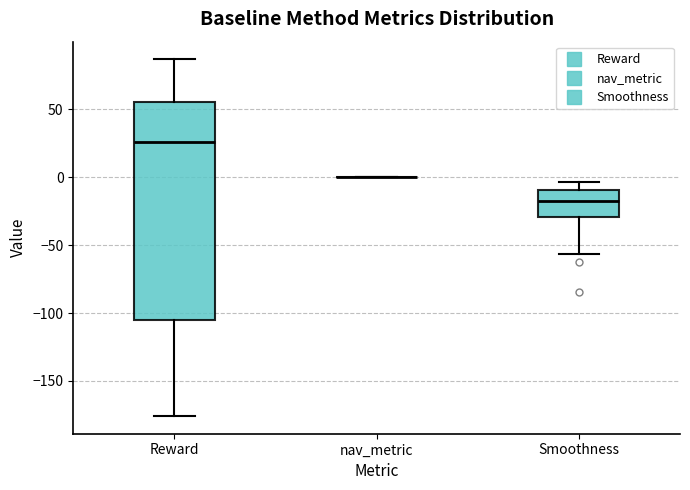

Reading left to right, read every box against the y-axis: the position of its median line, the range the box covers, and the ends of its whiskers. The values are not printed on the chart, so give them approximately, as read against the axis.

Reward: median 25, box -105 to 55, whiskers -175 to 85
nav_metric: box collapsed to a line at 0, whiskers 0 to 0
Smoothness: median -15, box -30 to -10, whiskers -55 to -5